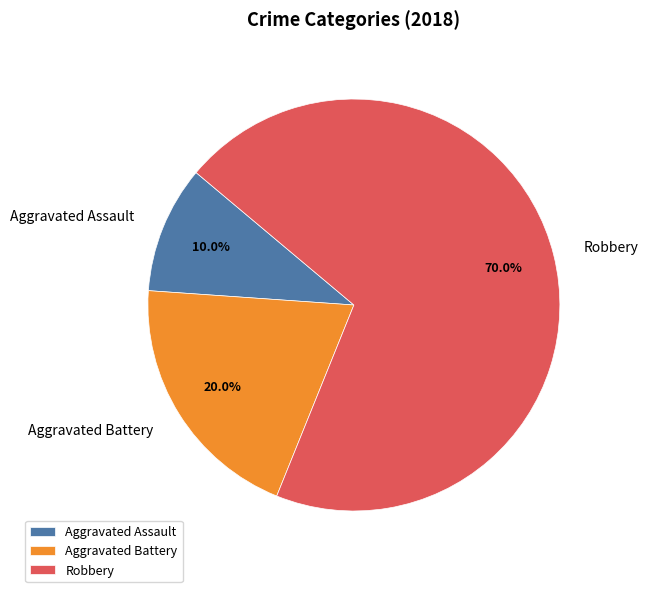

Which slice is the smallest?

Aggravated Assault